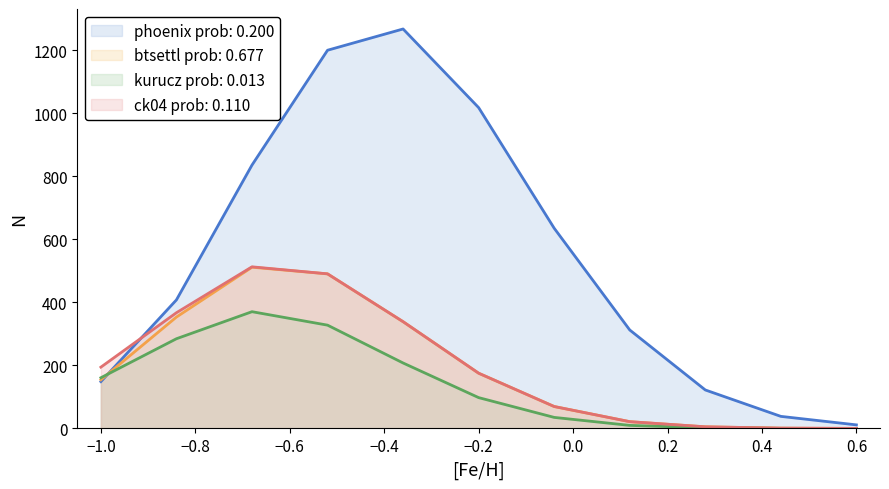

In kurucz prob: 0.013, how many points are higher than both neighbors (excluding endpoints)?

1